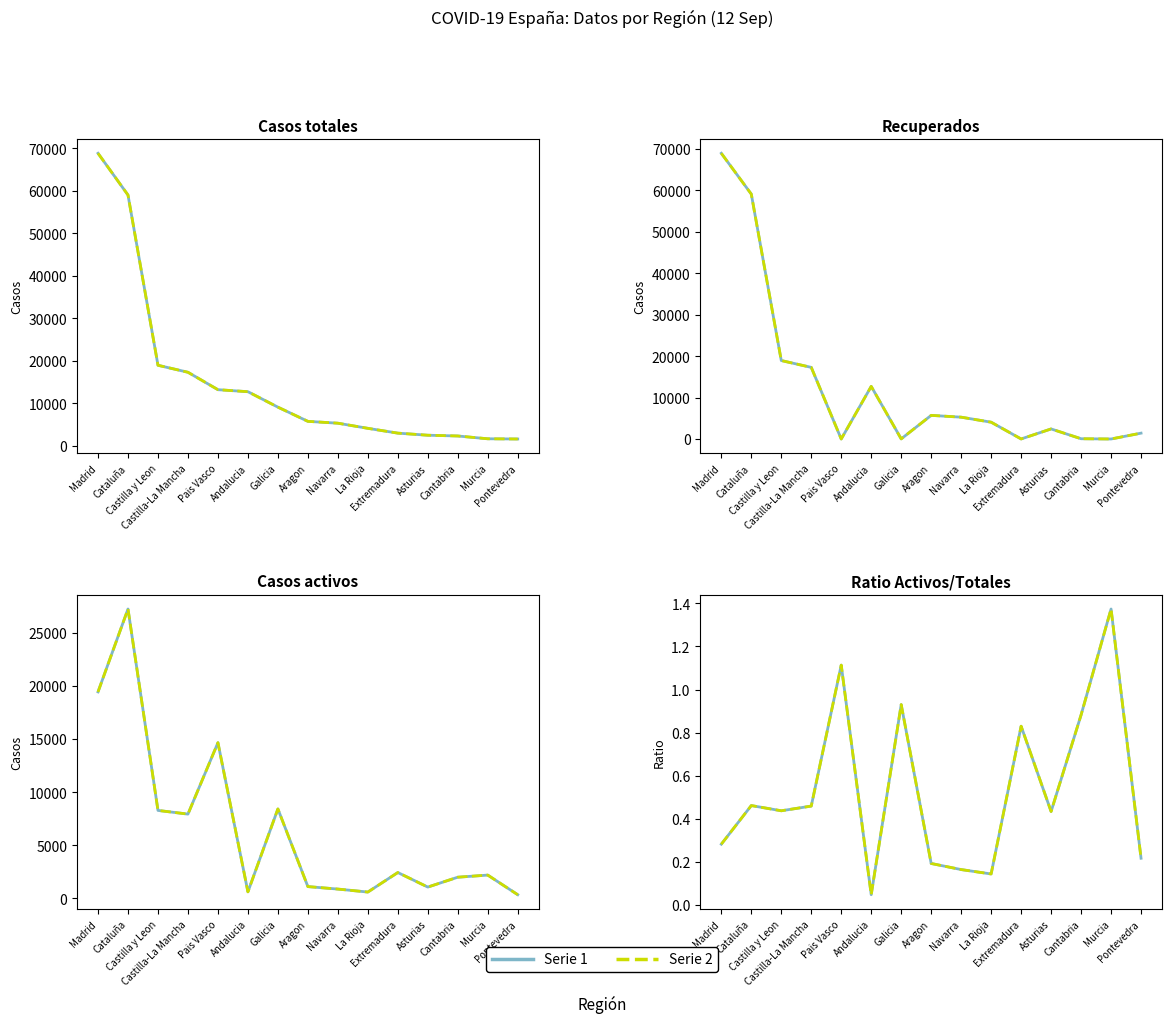

What is the difference between the Recuperados values at Aragon and Galicia?

5667